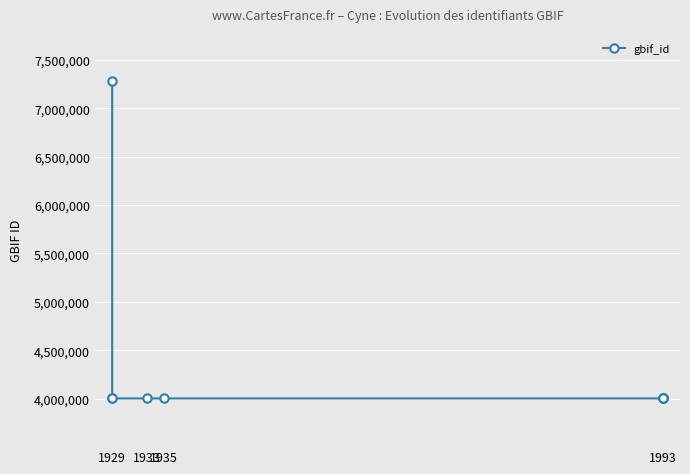

The chart shows a value of 1496037 at 1993. True or false?

False